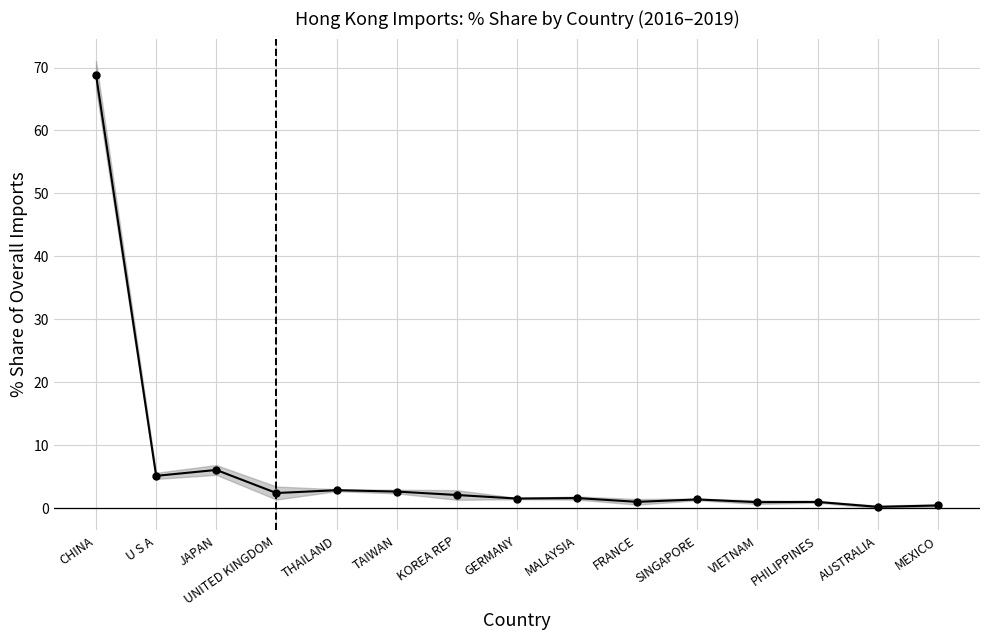

Which category has the highest value across all series?

CHINA